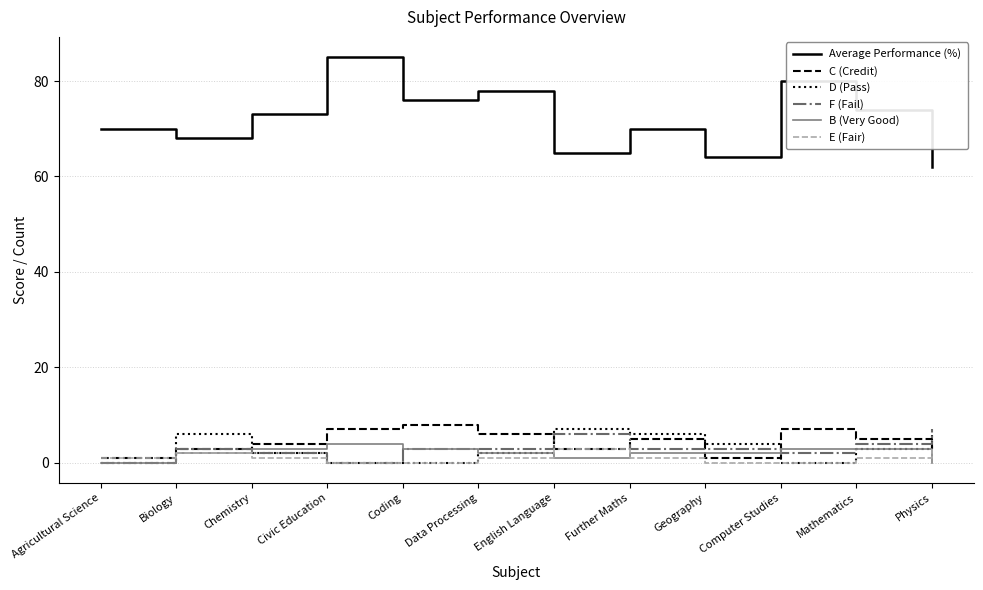

Which series has the largest total across all categories?

Average Performance (%)